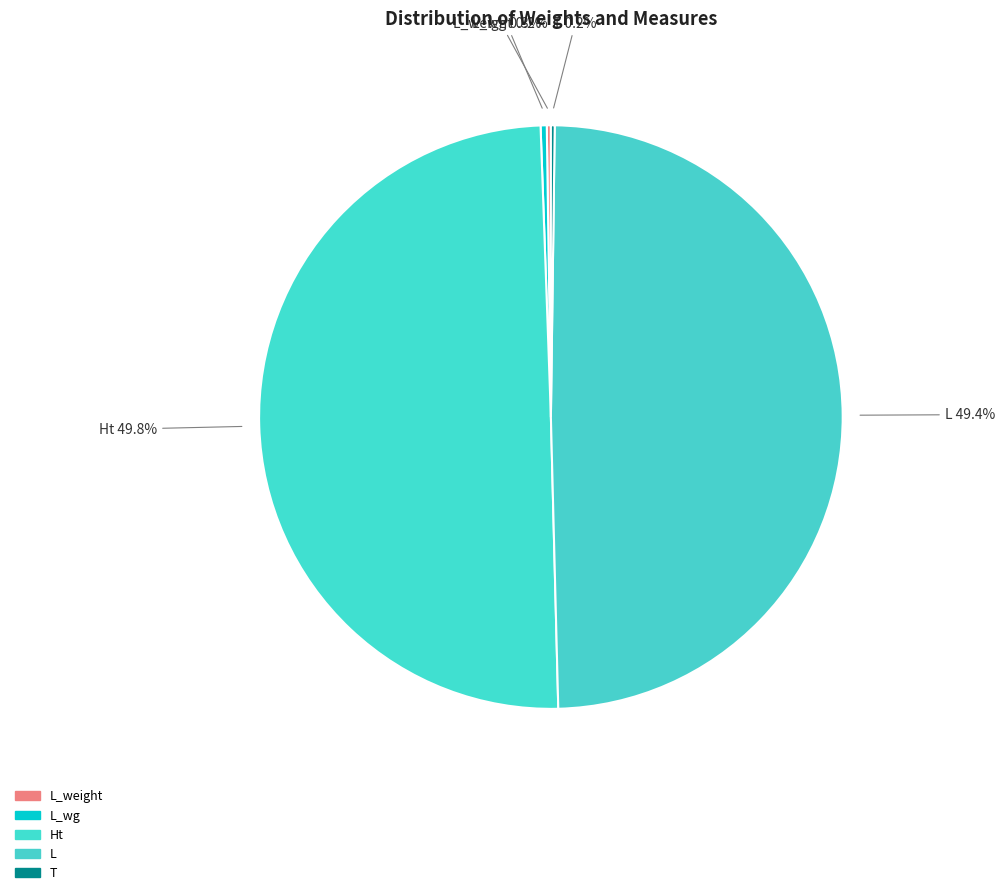

Does L_wg represent more than half of the total?

No